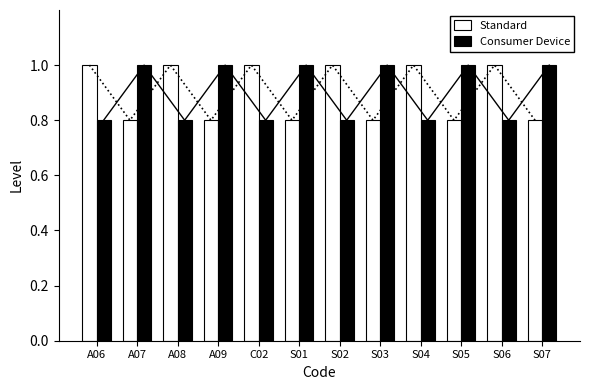

How many groups of bars are there?

12